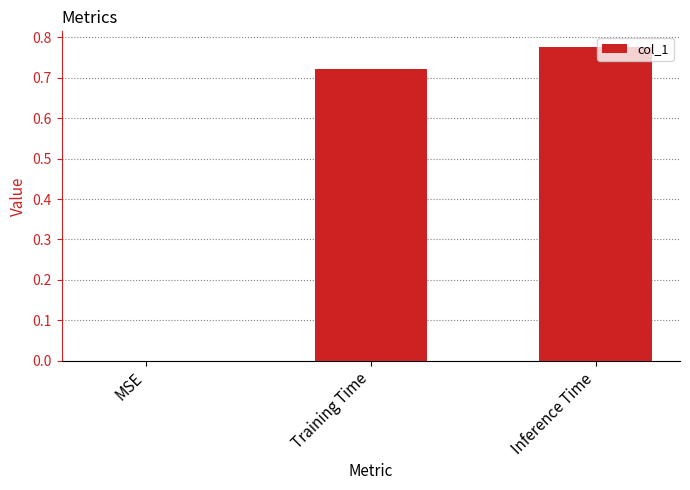

What is the change in value from MSE to Training Time?

+0.7